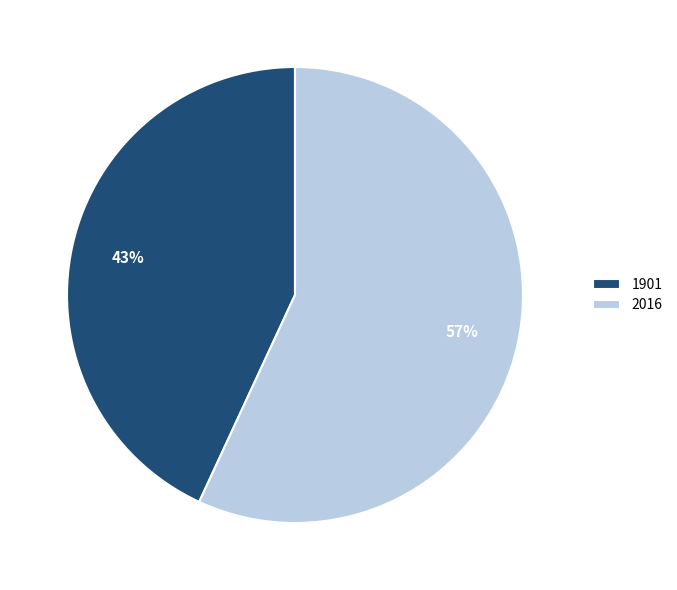

What is the ratio of the value at 2016 to the value at 1901?

1.3